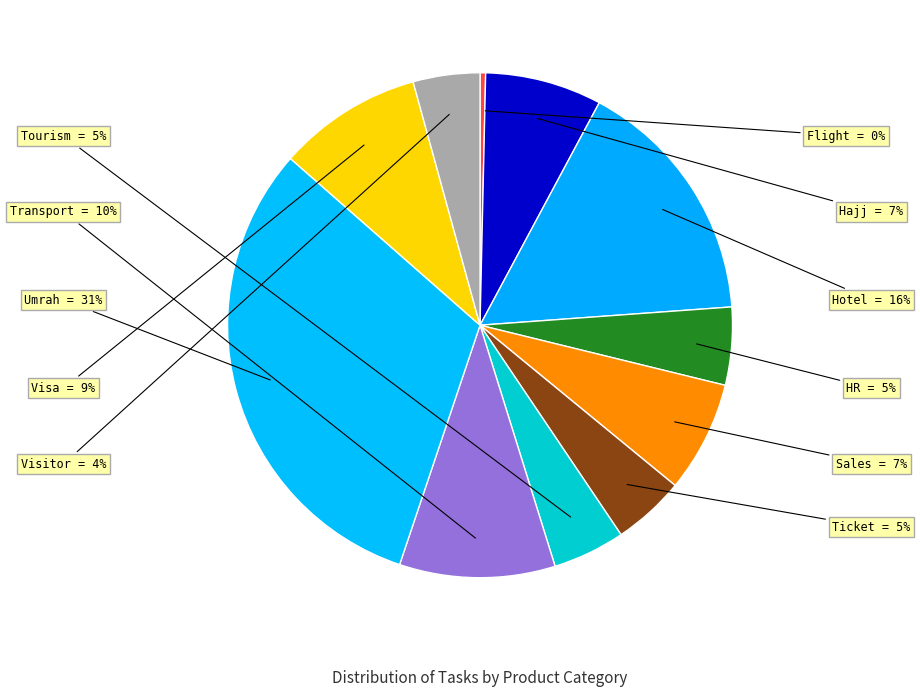

How many segments does this pie chart have?

11